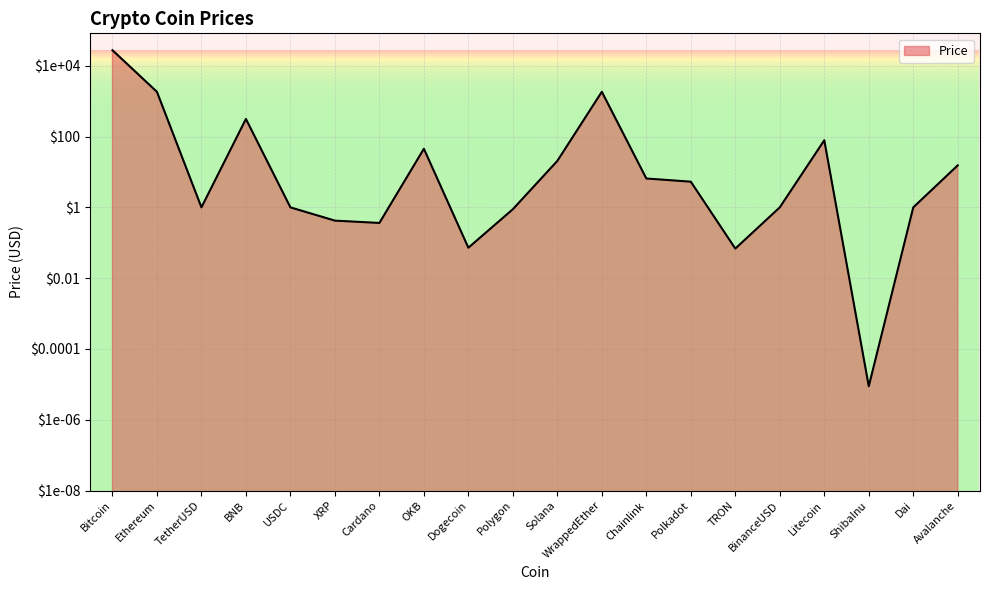

What is the label of the 5th point from the left?

USDC